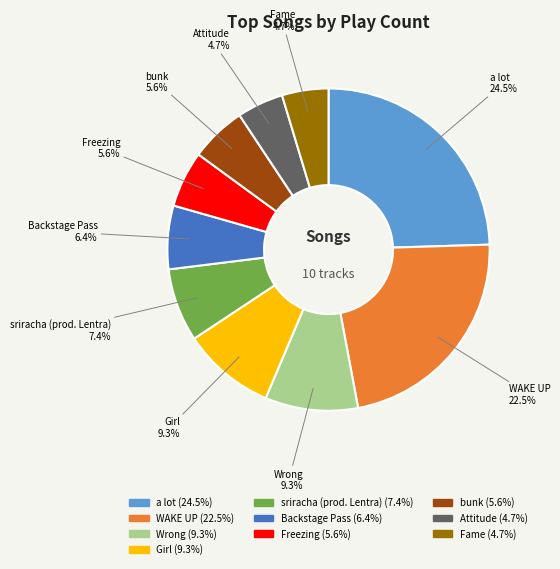

Which slice is the largest?

a lot